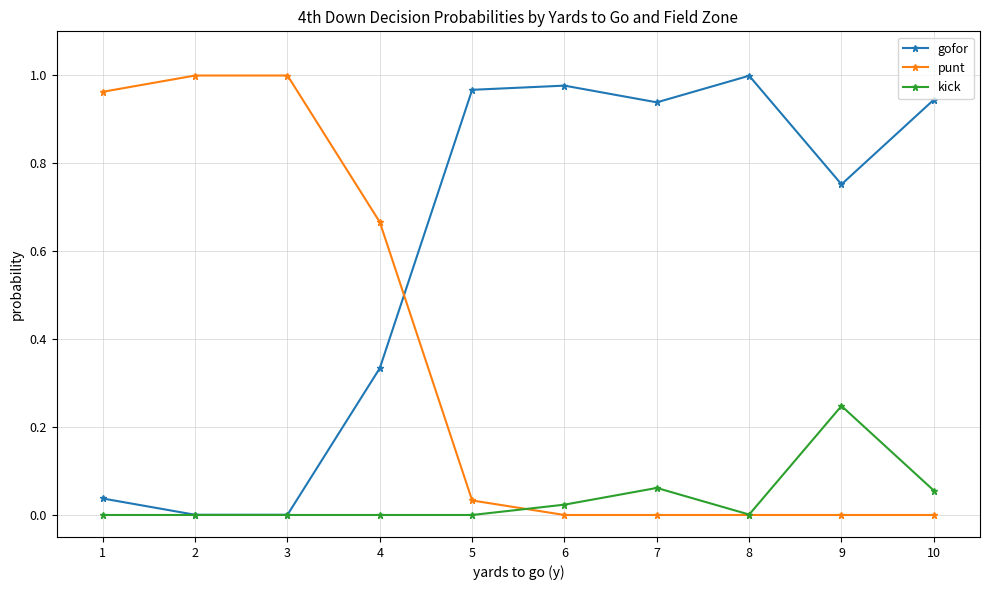

True or false: punt has a value of 1.5 at 1.

False